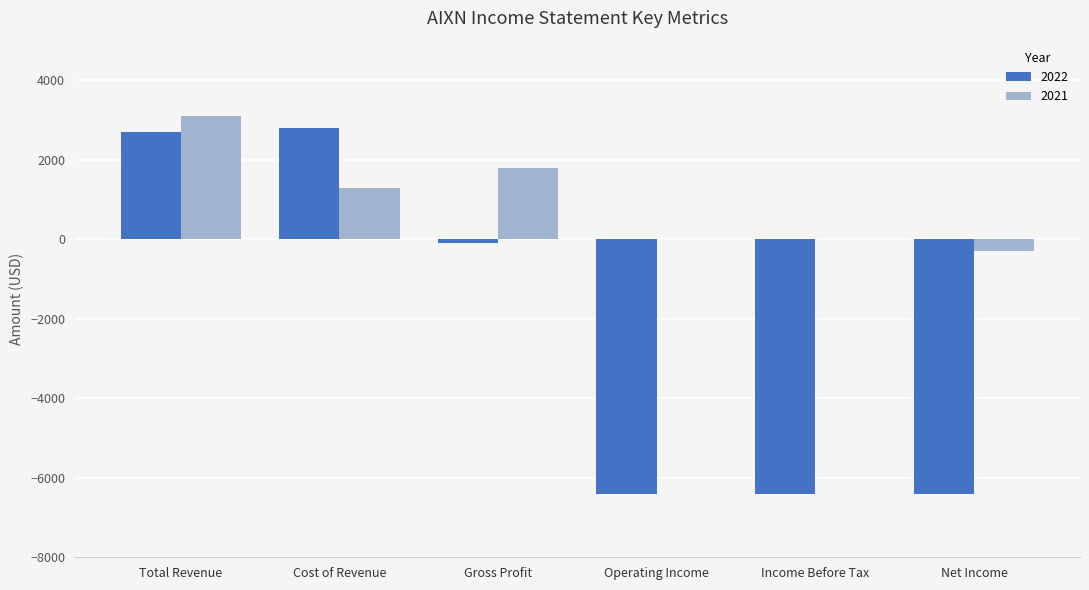

At which label is 2022 closest to -1800?

Gross Profit